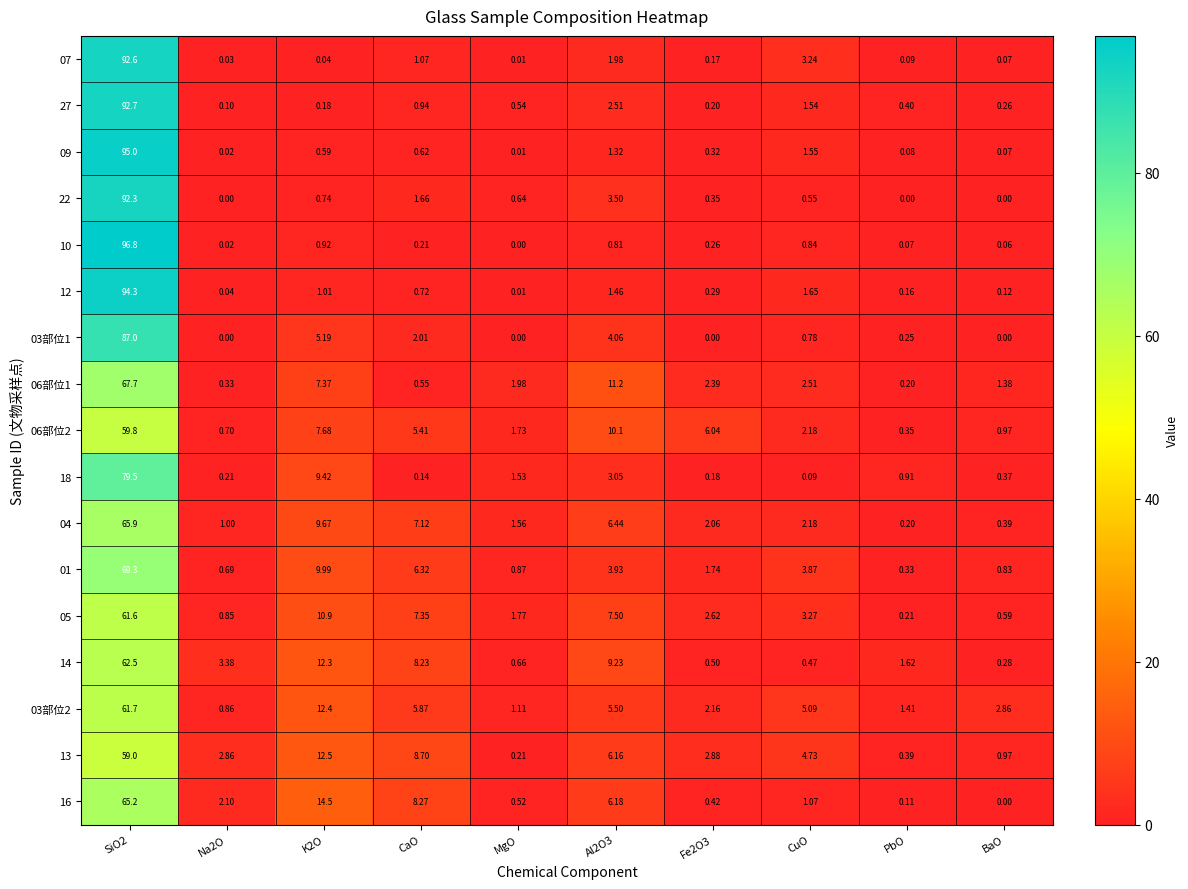

Is the value of 16 at PbO greater than the value of 09 at Al2O3?

No